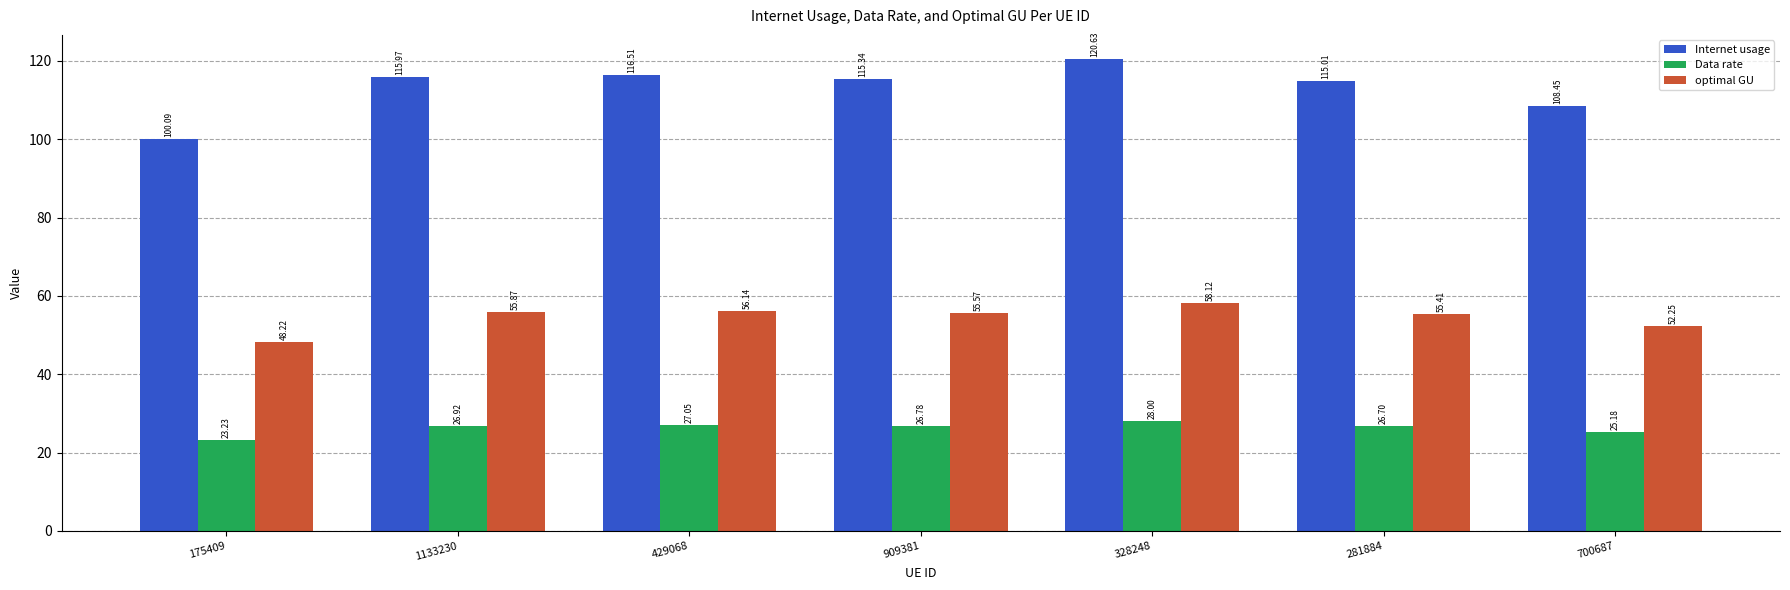

Is the value of Internet usage at 328248 greater than the value of Data rate at 175409?

Yes